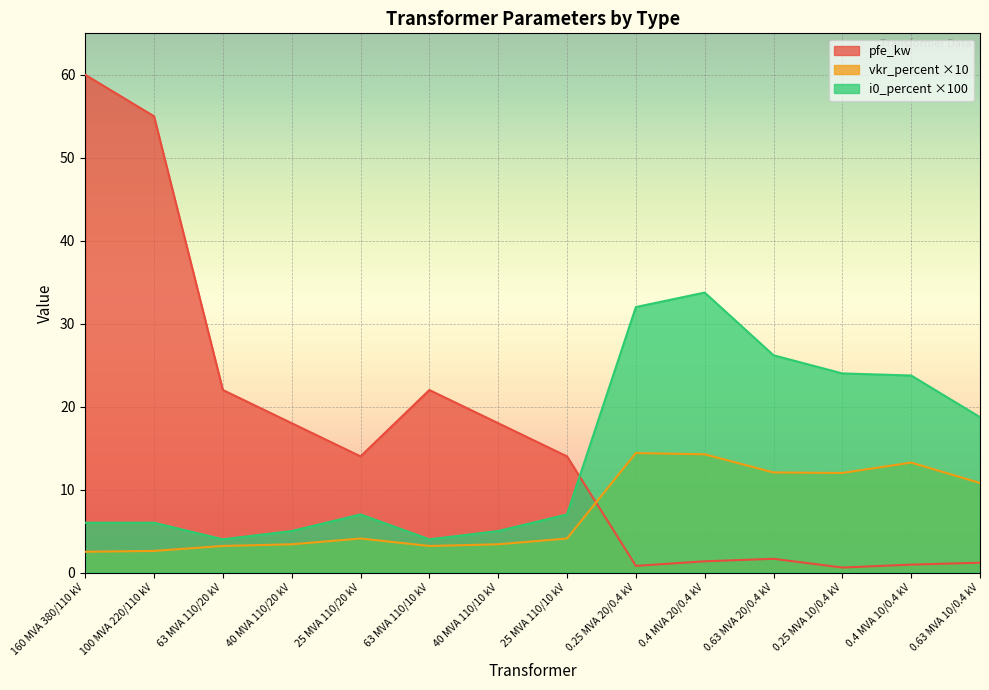

True or false: i0_percent has more than 2 interior local peaks.

False